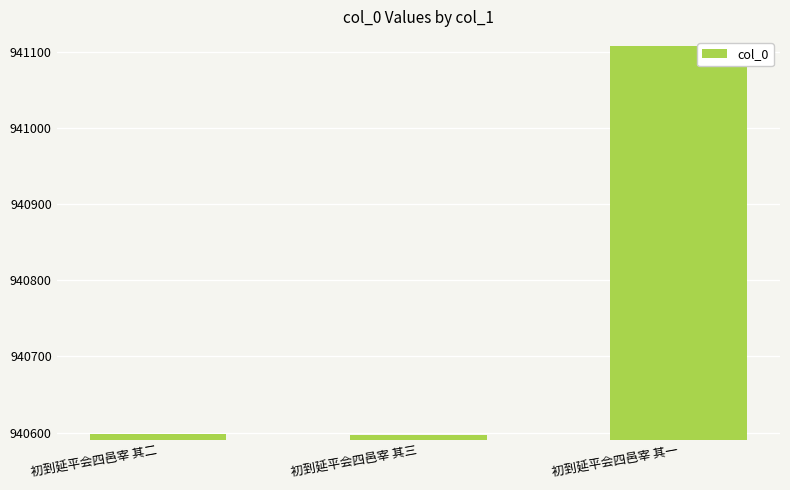

What is the change in value from 初到延平会四邑宰 其三 to 初到延平会四邑宰 其一?

+511